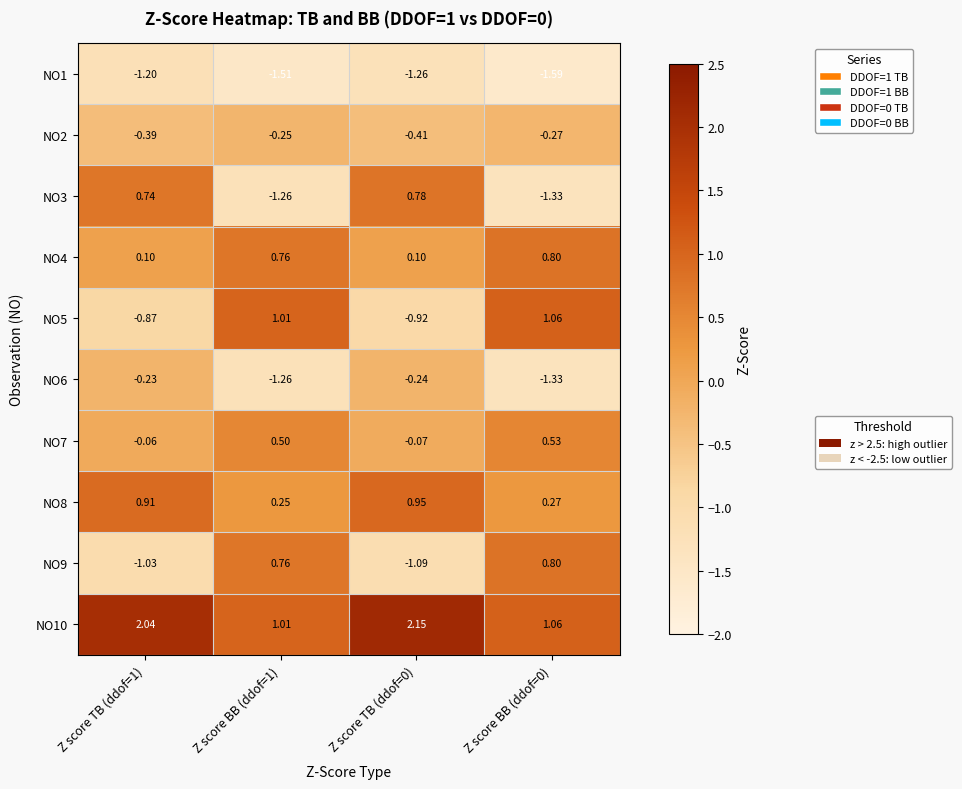

Is the value of NO9 at Z score TB (ddof=1) greater than the value of NO8 at Z score BB (ddof=0)?

No